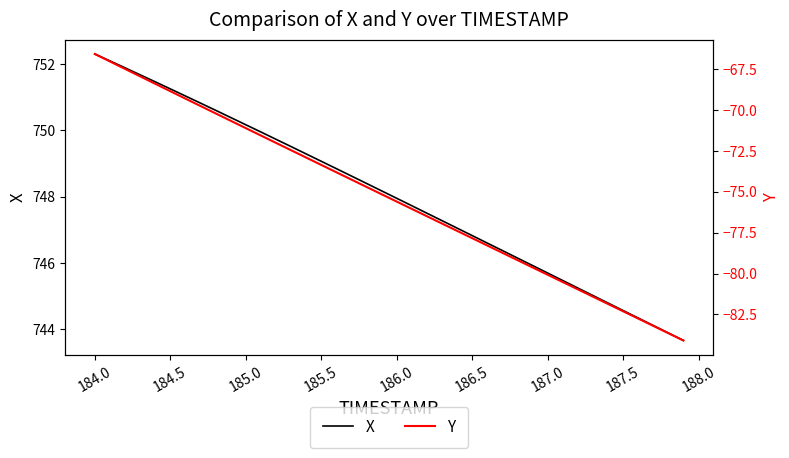

How many series are shown in this chart?

2